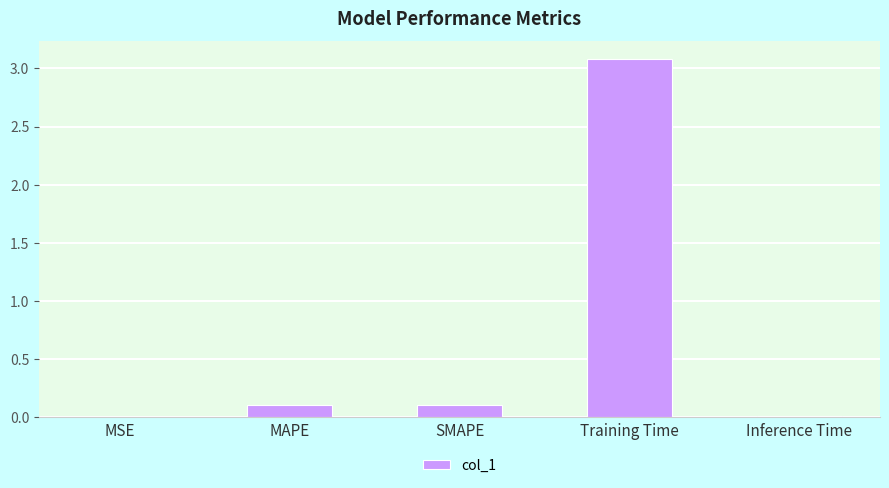

What is the sum of the values at MAPE and SMAPE?

0.2